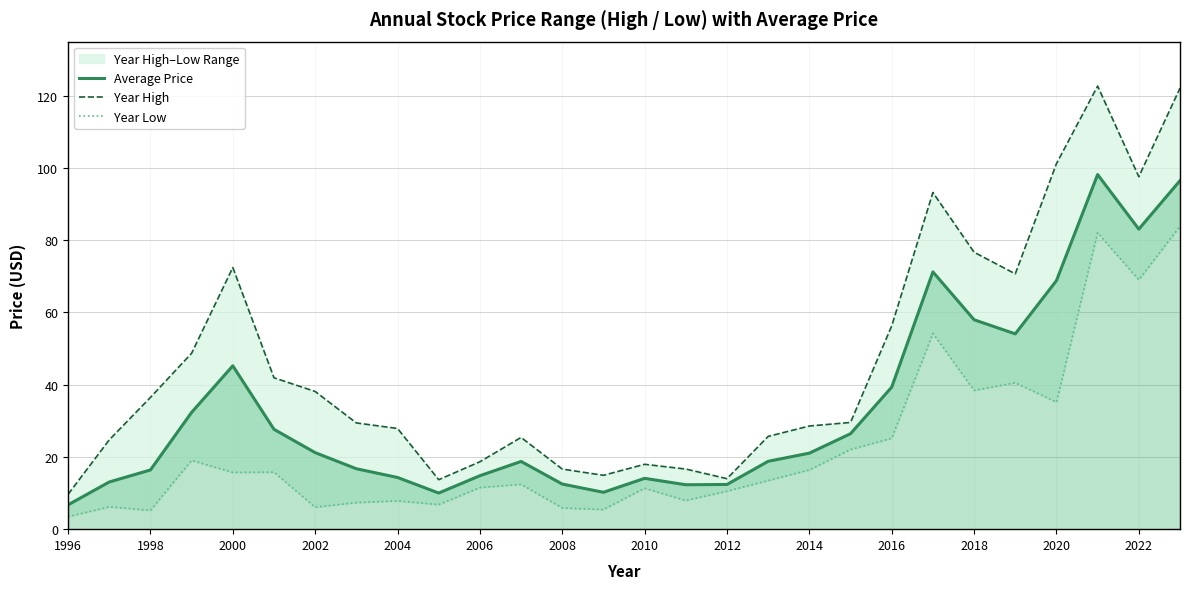

The value of Average Price at 2008 is 21.3. True or false?

False